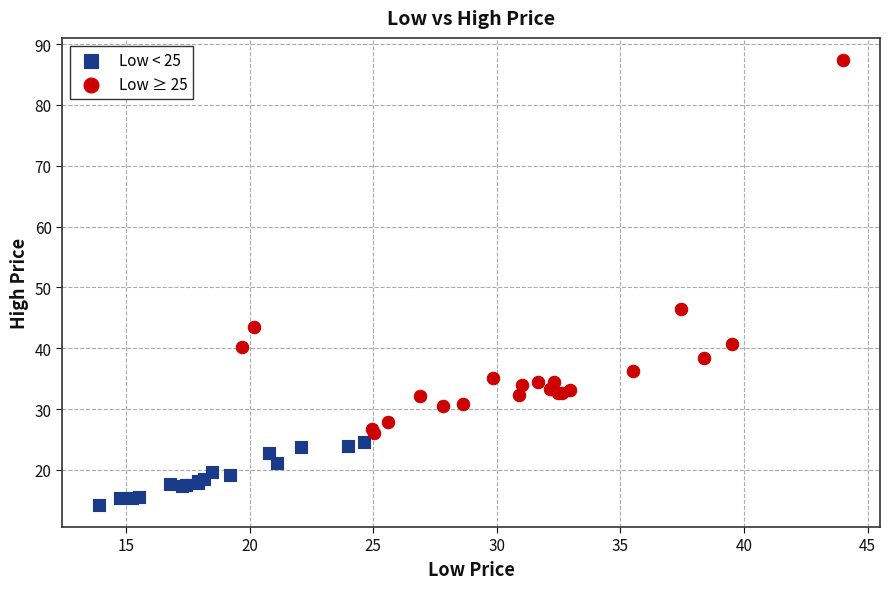

Which series has the largest Y range (max minus min)?

Low ≥ 25